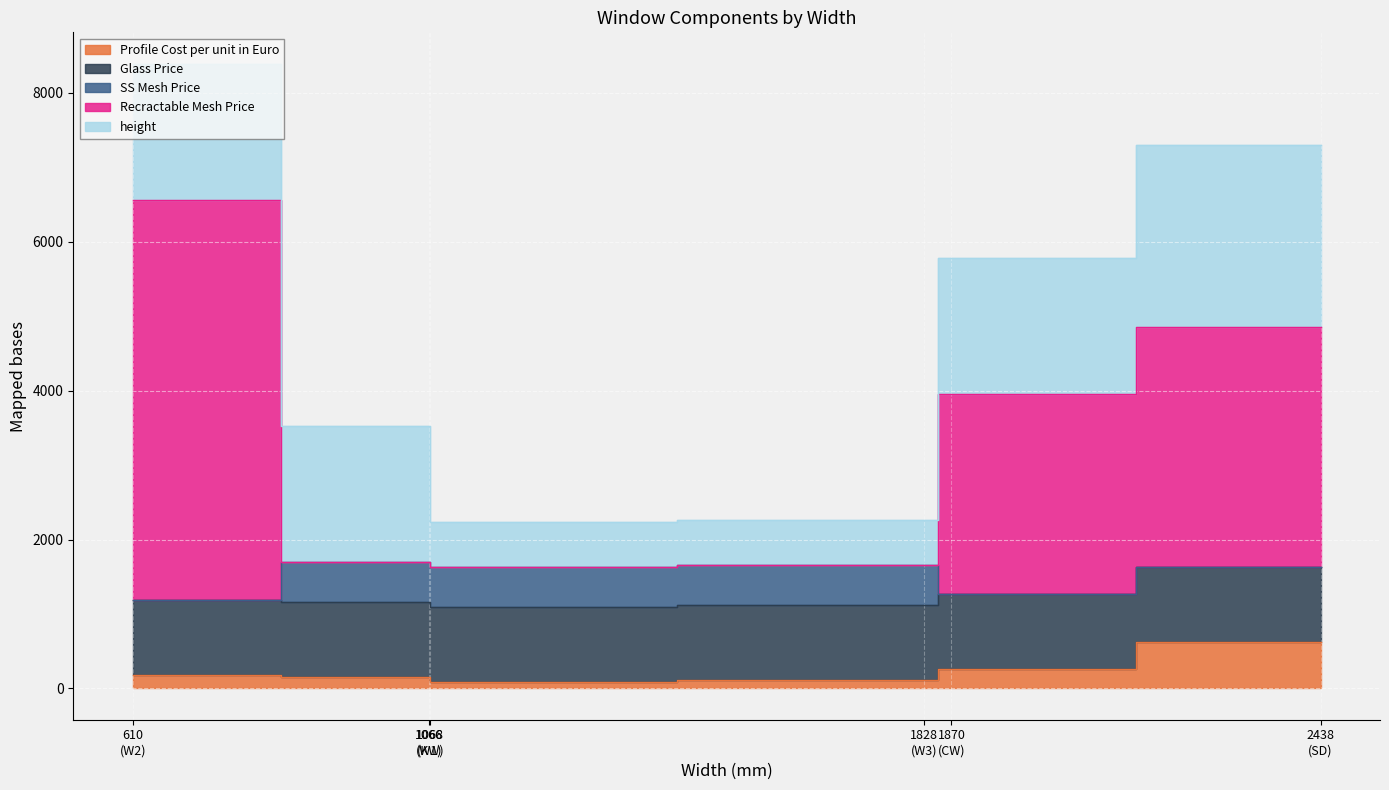

What is the spread (max minus min) of values at W2?

5382.0